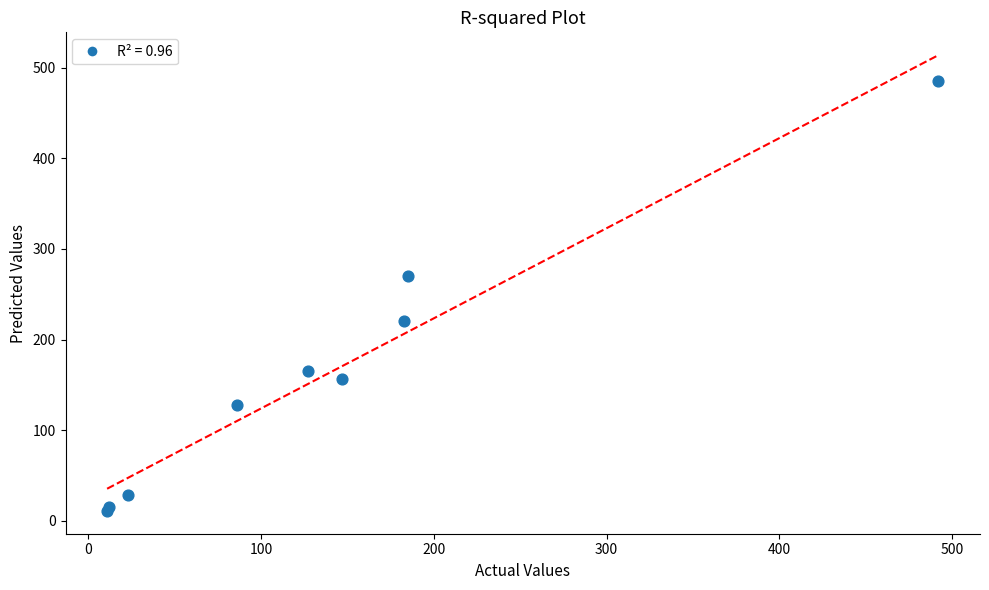

What Y value in the scatter plot is closest to 248?

270